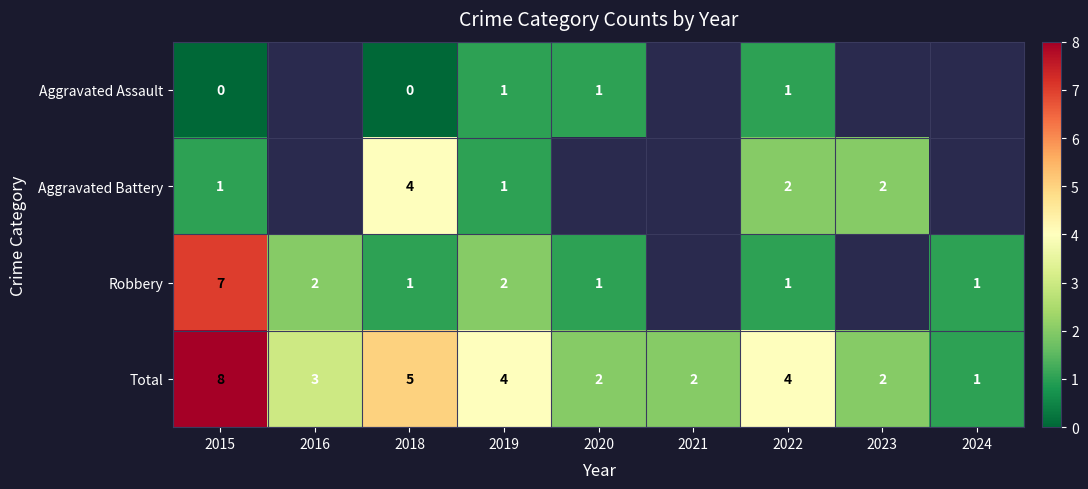

What is the sum of all Total values?

31